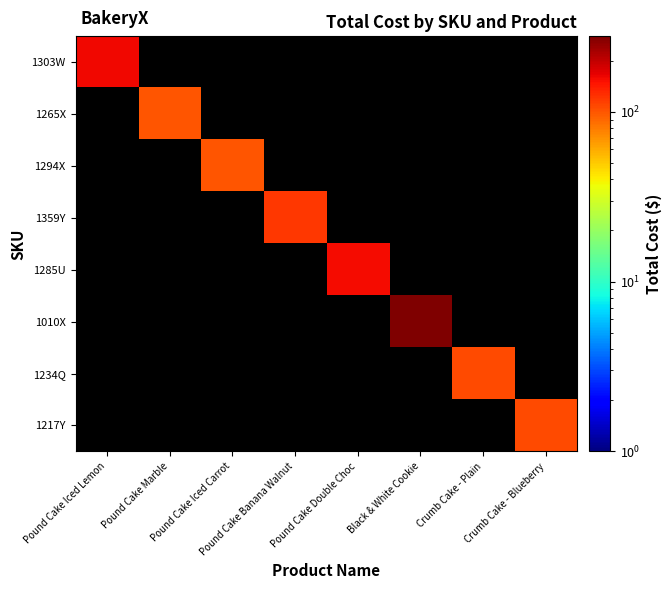

Which series has the largest total across all categories?

1010X